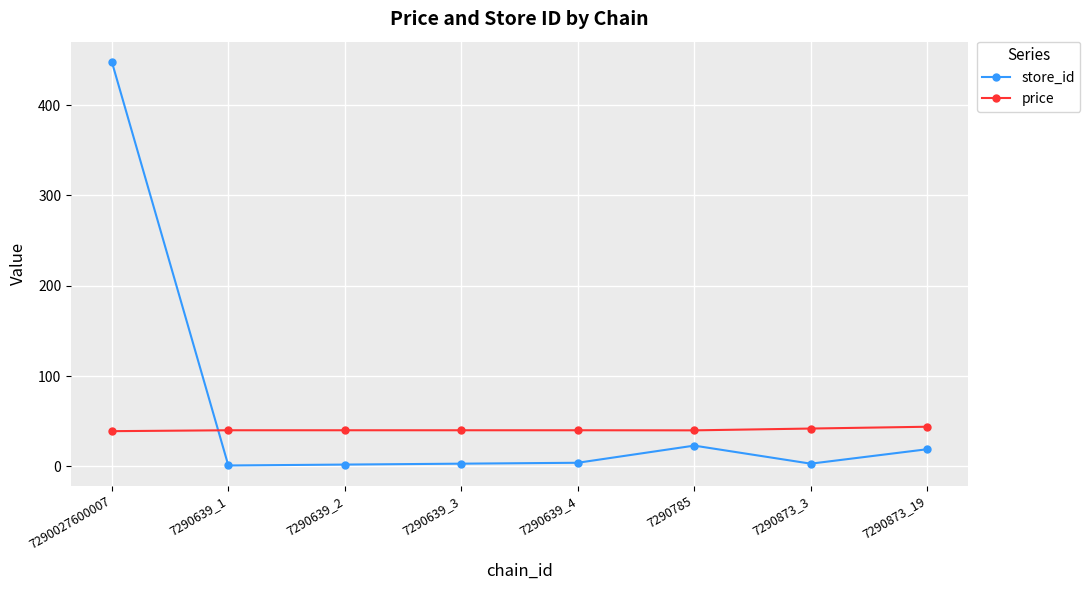

What is the maximum value shown in the chart?

448.0